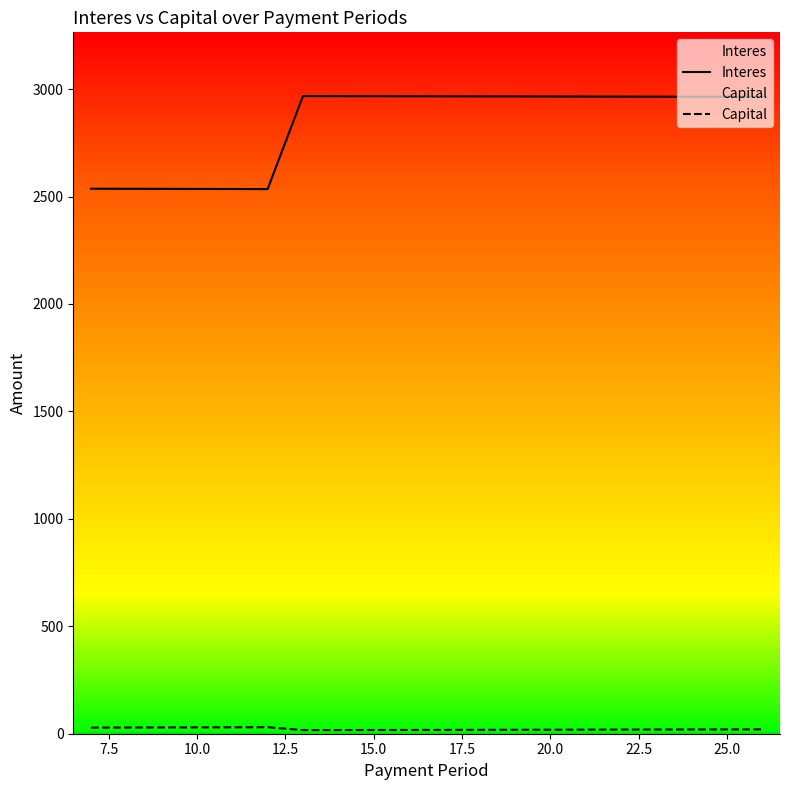

How many series are shown in this chart?

2